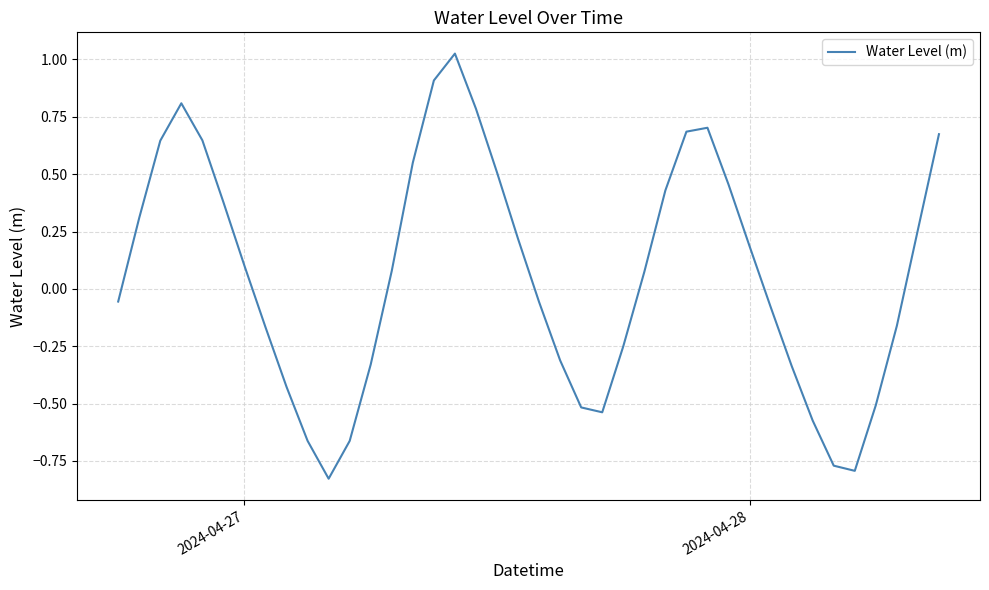

Does the chart display data point markers on the line(s)?

No